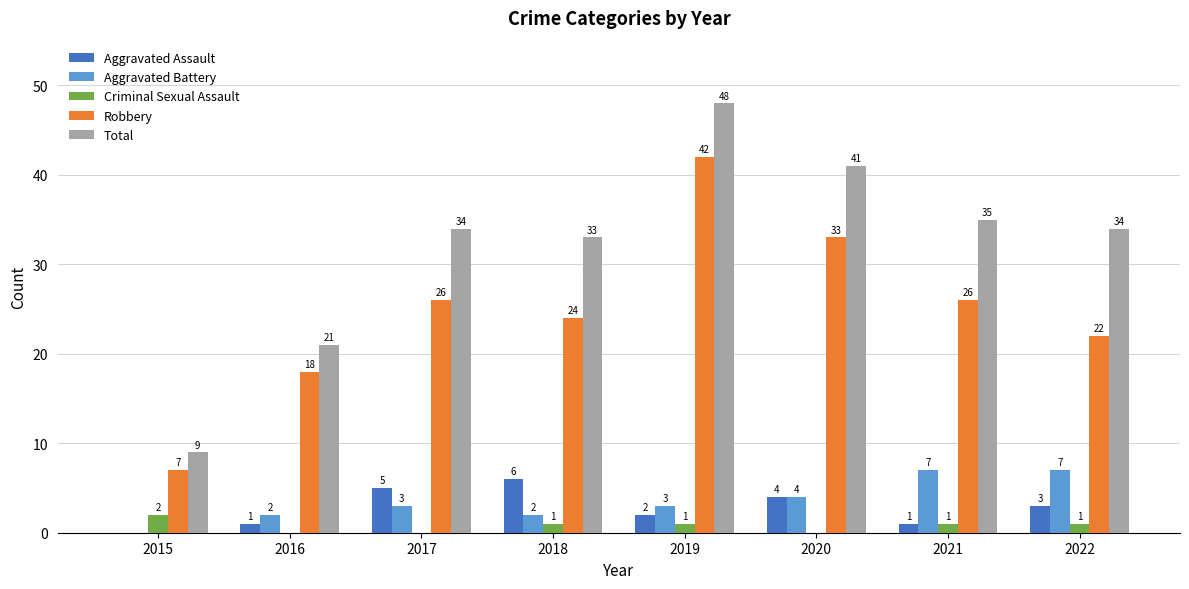

What is the sum of the Aggravated Assault values at 2020 and 2022?

7